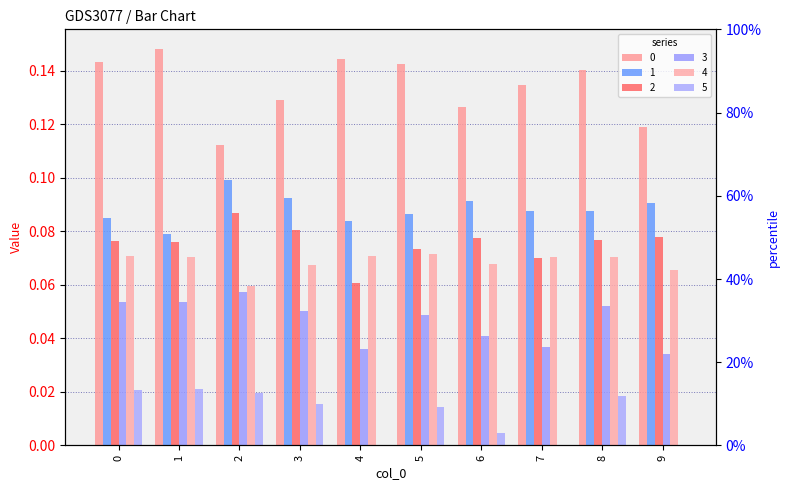

What is the lowest value of the 1 series?

0.1